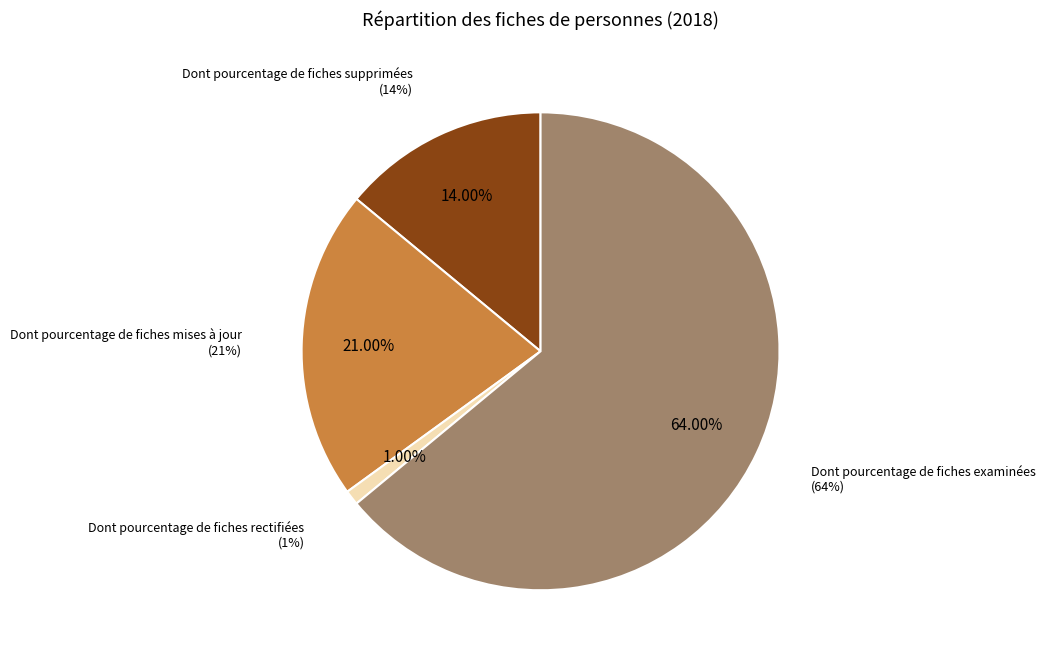

Does any single category account for the majority?

Yes